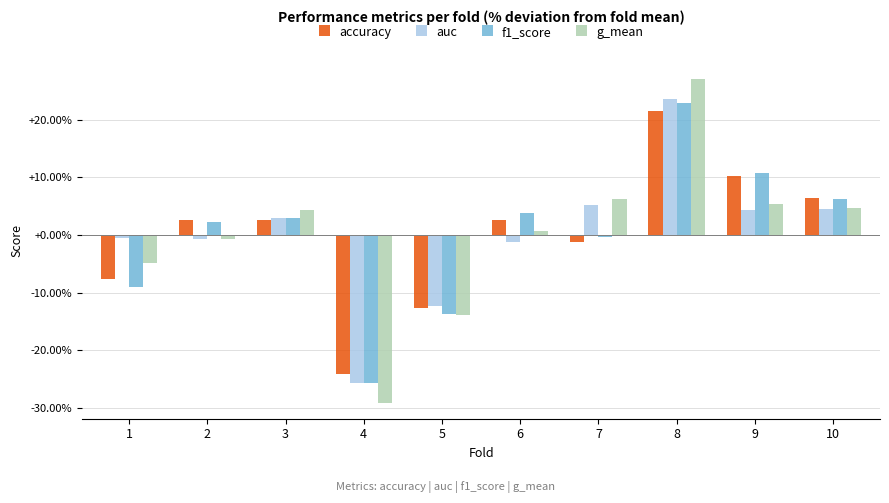

How many bars are there in total?

40